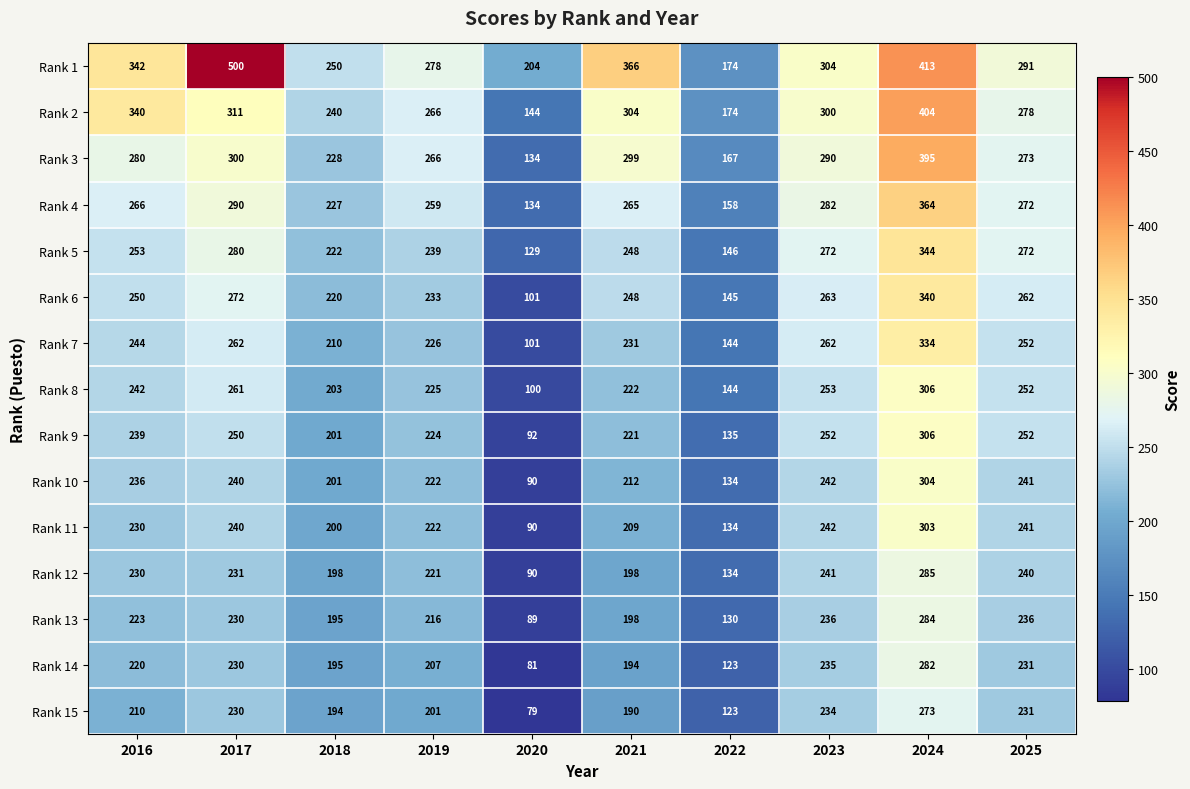

Count the number of categories in the chart.

10